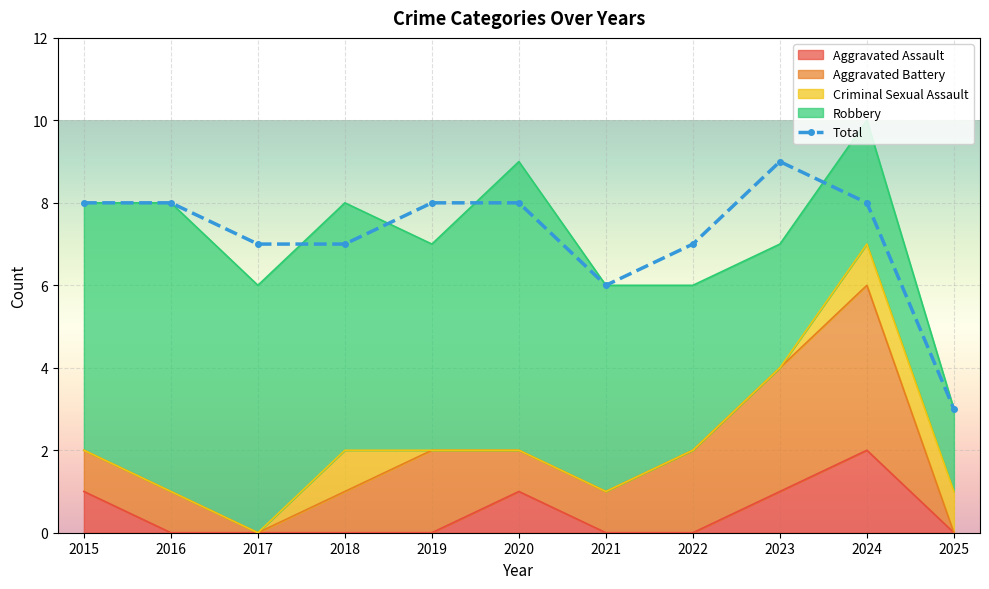

Where is the first local maximum?

2023